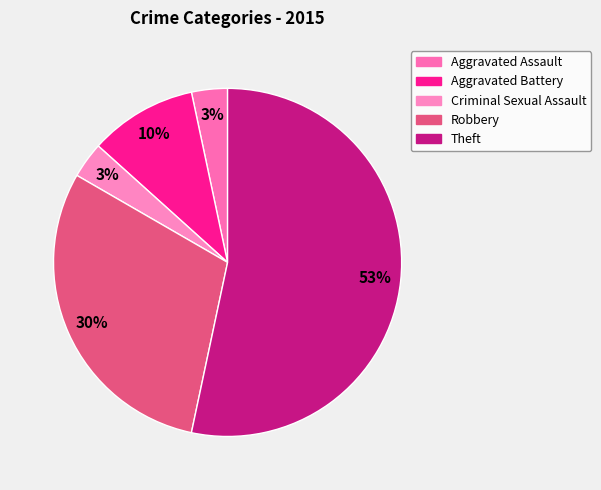

The Criminal Sexual Assault slice represents 3% of the pie. True or false?

True